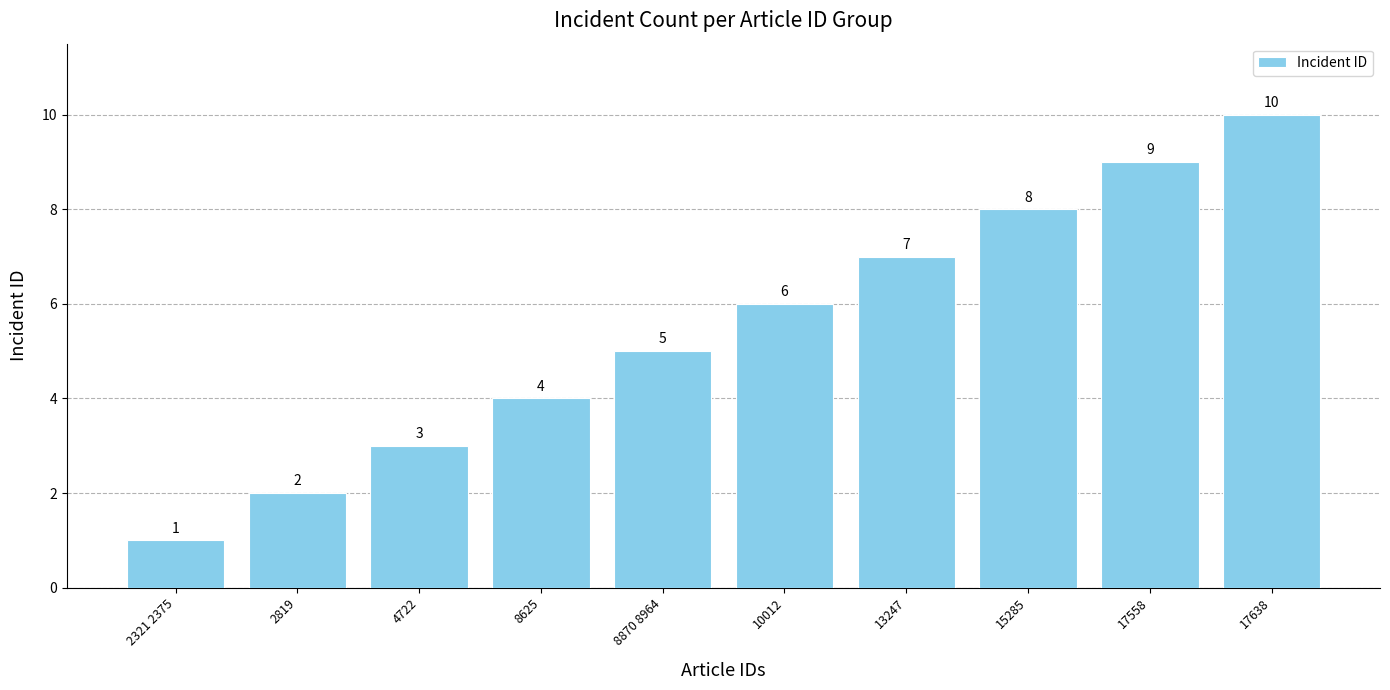

At which category does the chart reach its minimum across all series?

2321 2375